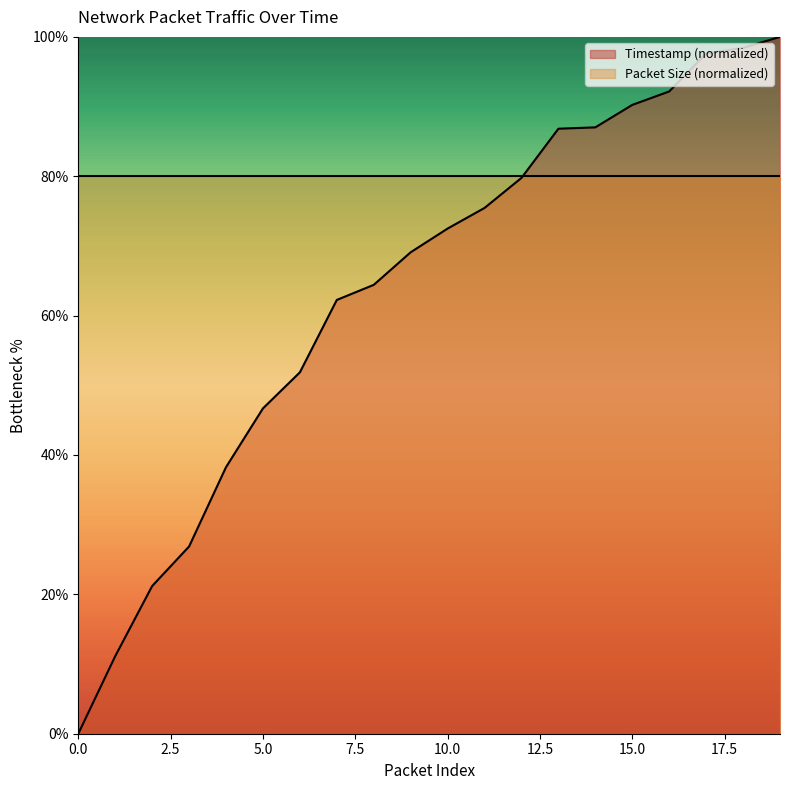

The chart shows a value of 144.4 at 14. True or false?

False